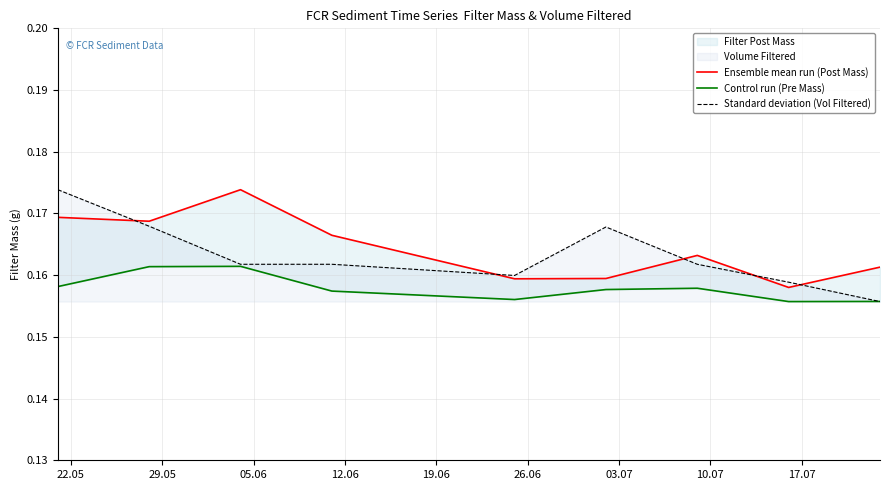

True or false: Ensemble mean run (Post Mass) has a value of 0.1 at 03.07.

False